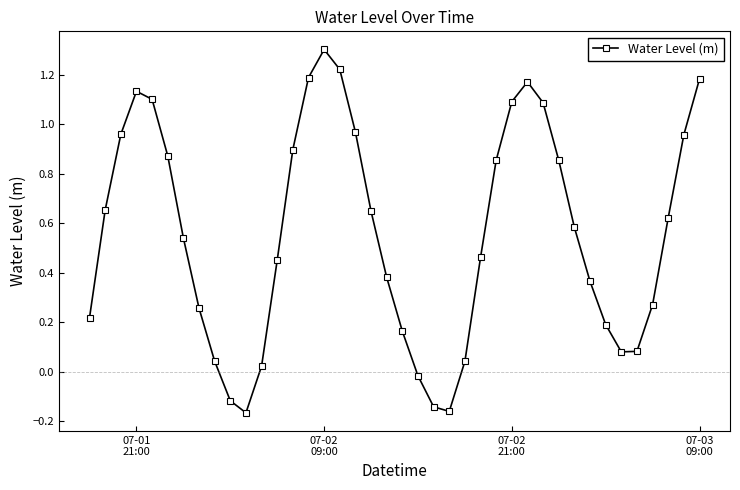

What is the sum of all values?

22.3